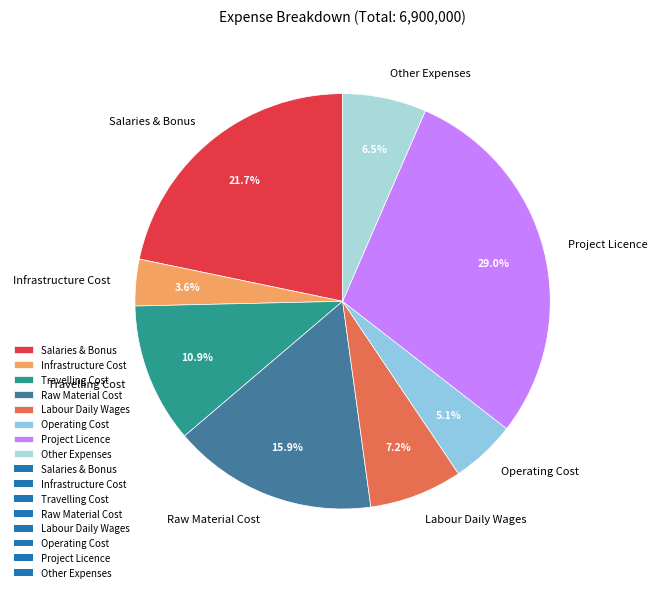

Which category has the biggest portion of the pie?

Project Licence